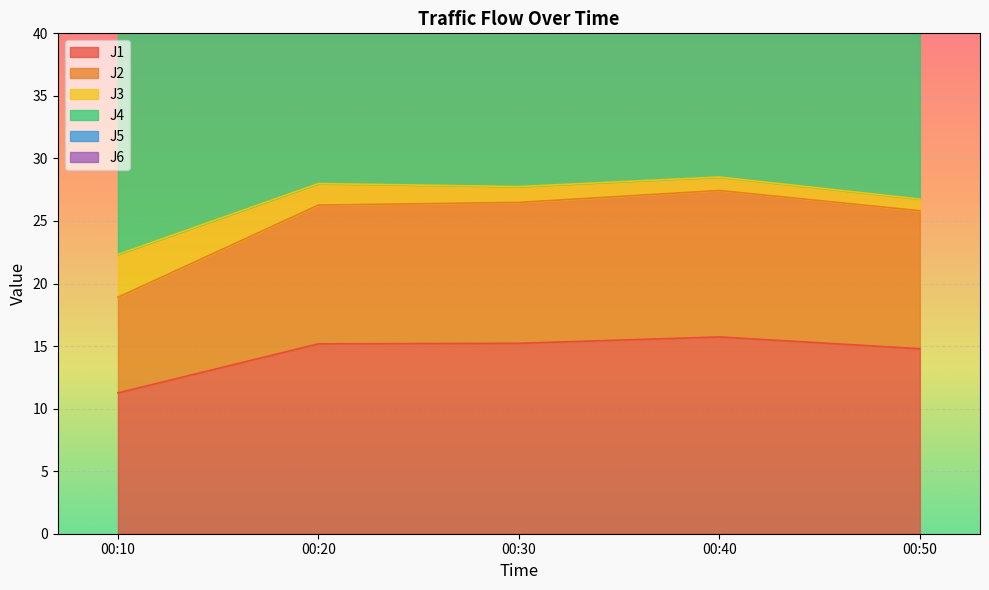

Which series changed the most between 00:20 and 00:30?

J5